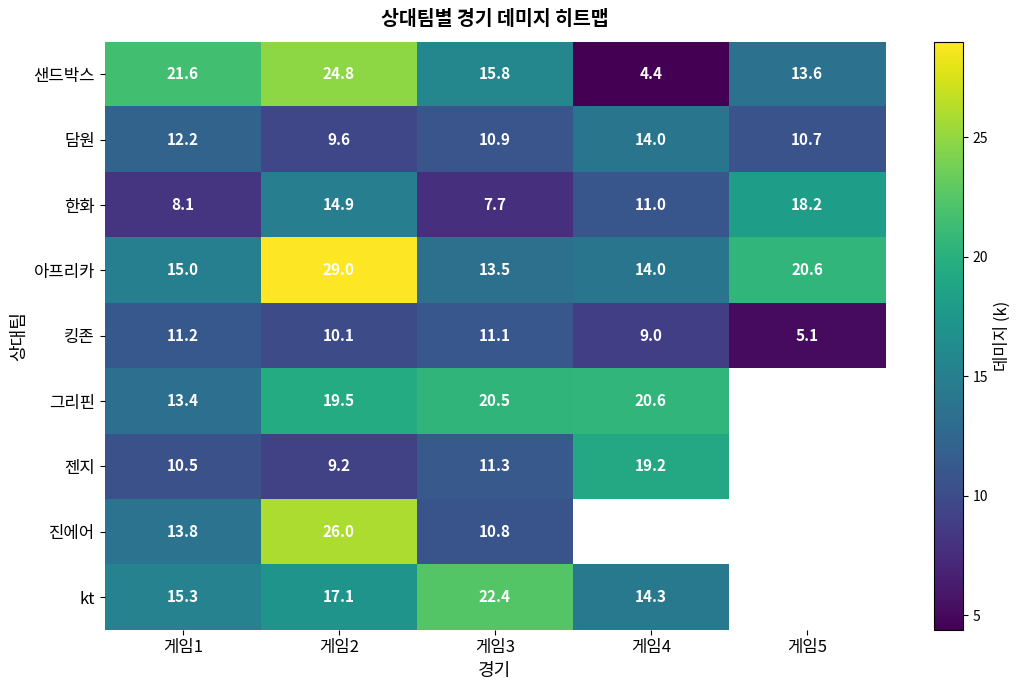

How many data points in 샌드박스 are less than 15?

2